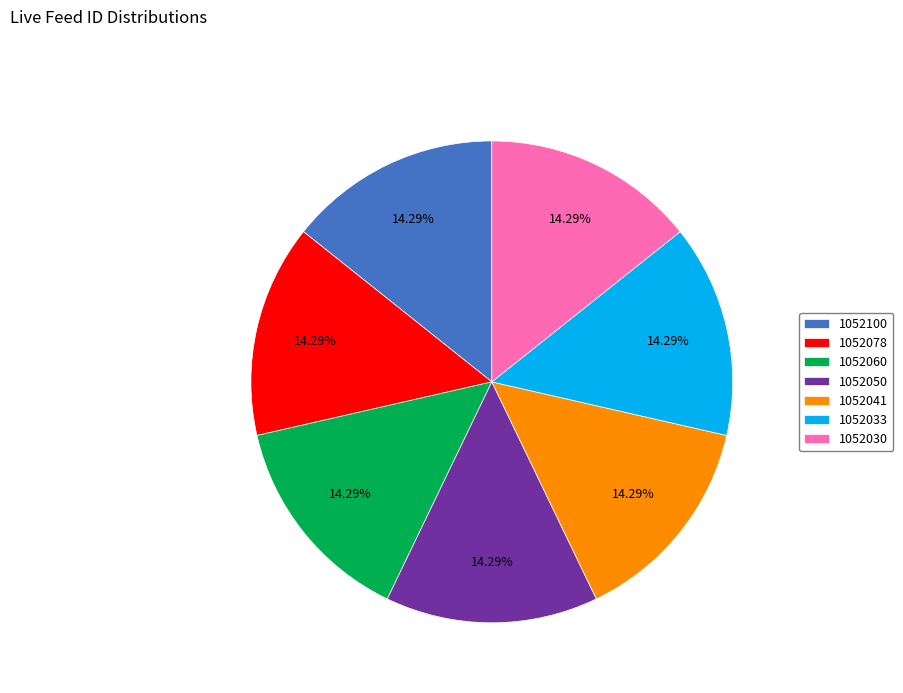

Count the number of slices in the pie.

7